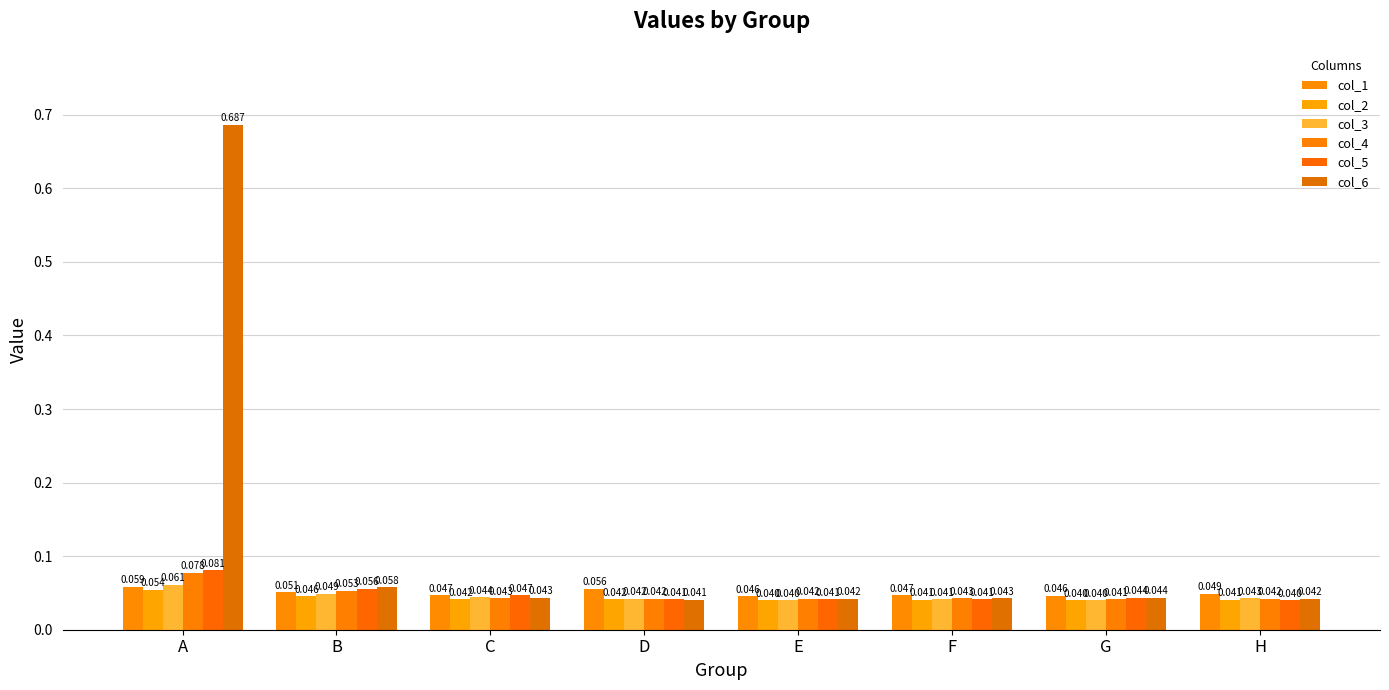

At how many categories does at least one series exceed 0?

8